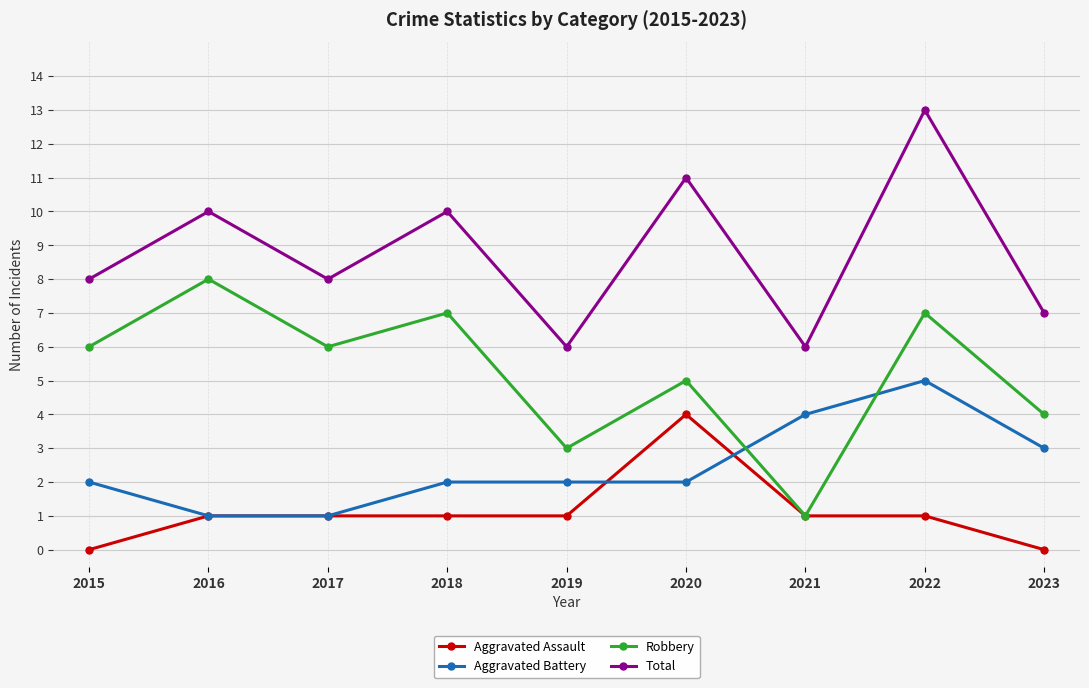

True or false: Robbery has more than 1 points higher than both neighbors.

True